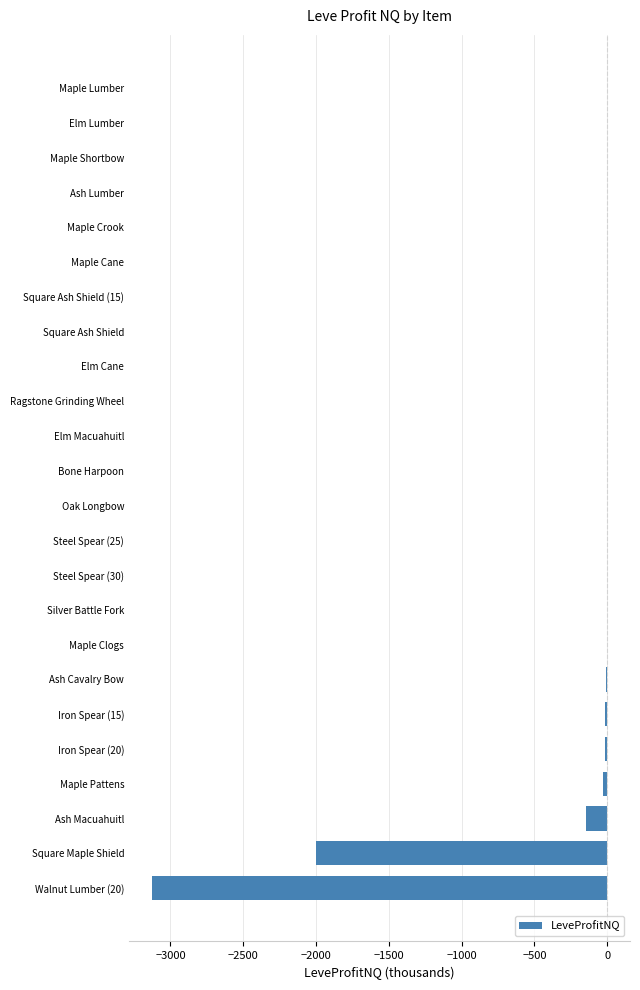

At which label is the value closest to -1564?

Square Maple Shield